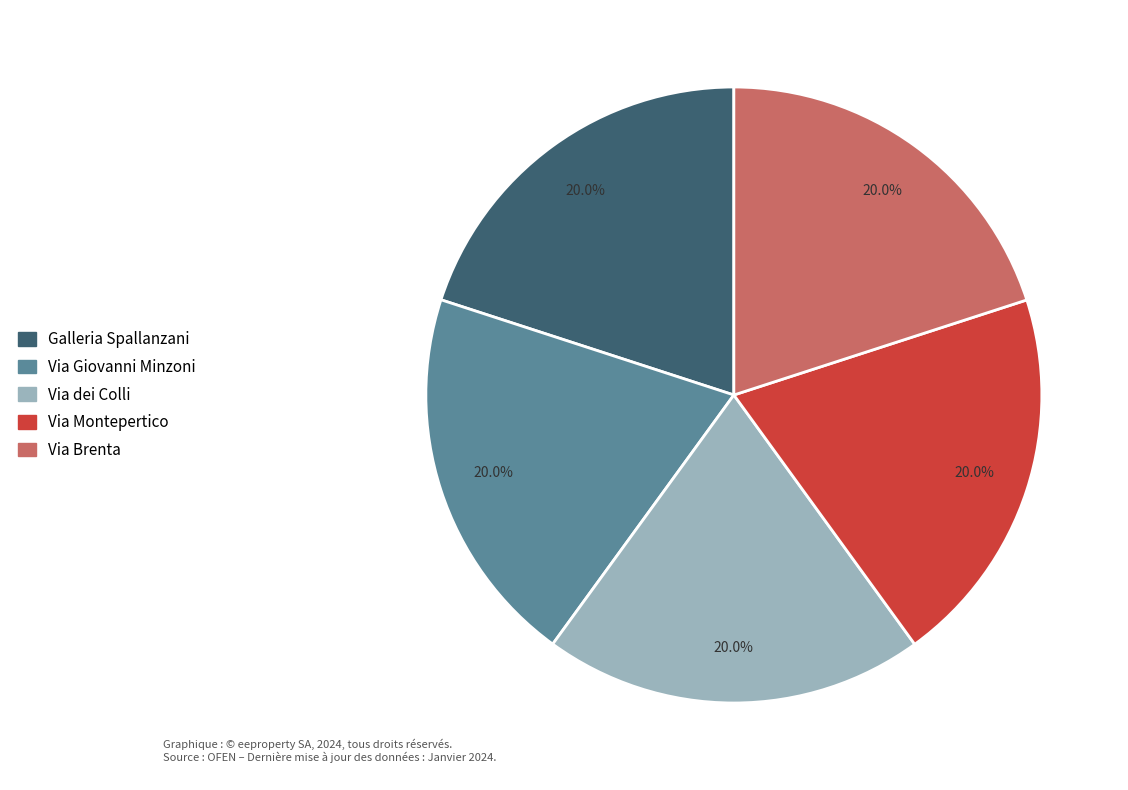

Approximately how many times larger is the value at Via Montepertico compared to Via Giovanni Minzoni?

1.0